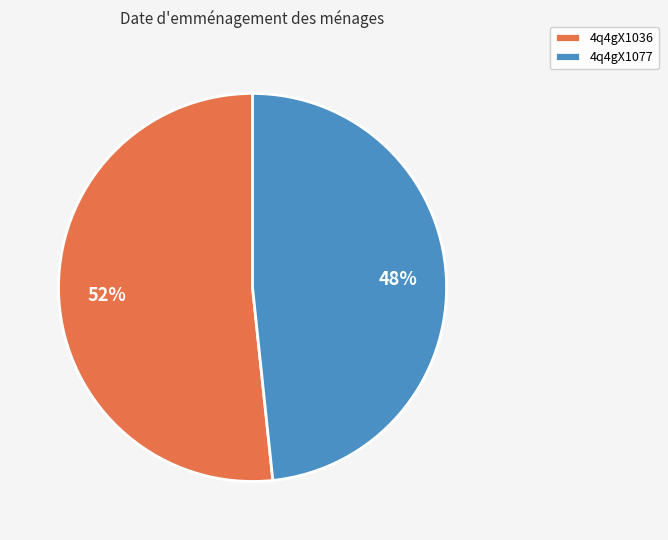

Is it true that 4q4gX1036 is 61% of the pie?

False